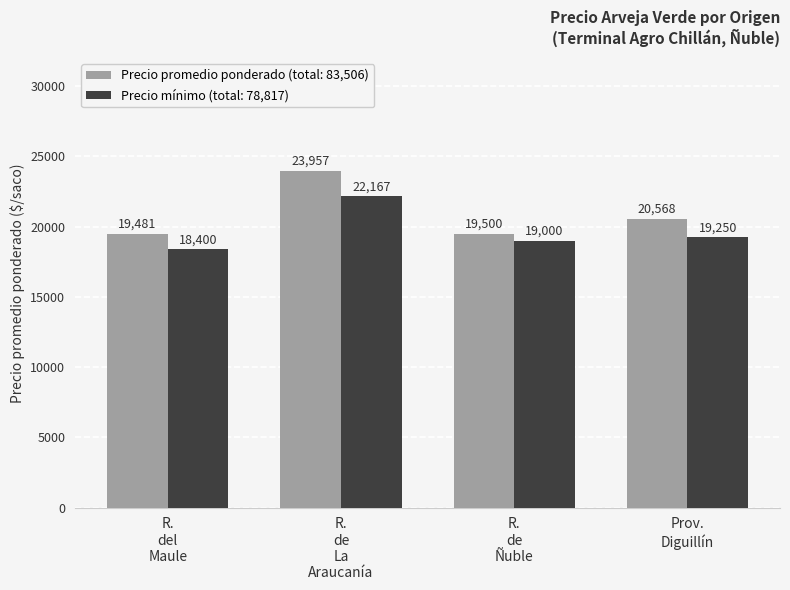

What is the highest value of the Precio mínimo (total: 78,817) series?

22167